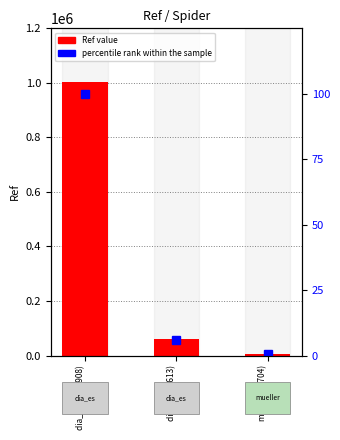

True or false: Ref value has a value of 1477060.0 at dia_es (1002908).

False